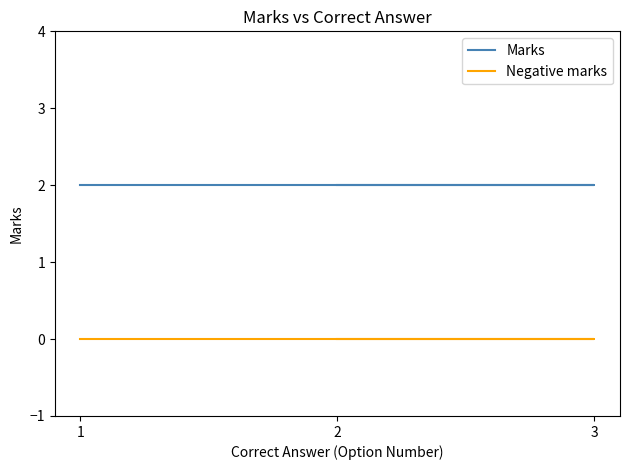

Which category has the highest value across all series?

1